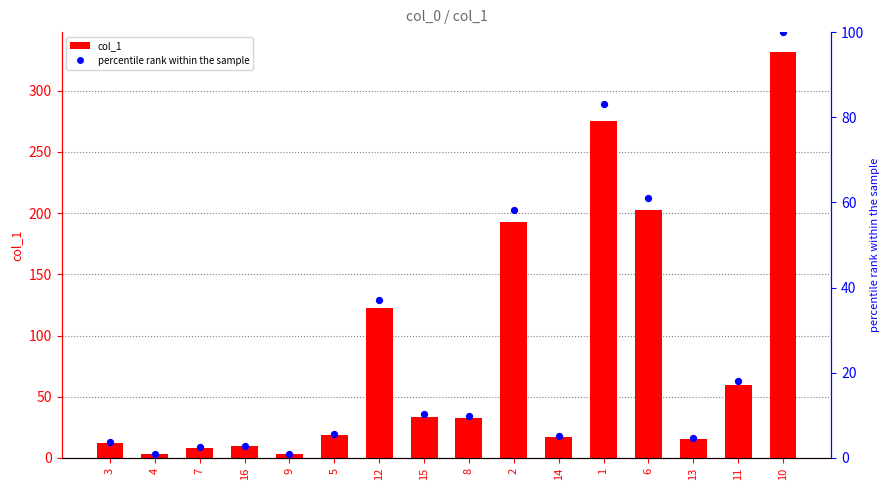

At which category is the sum across all series the highest?

10